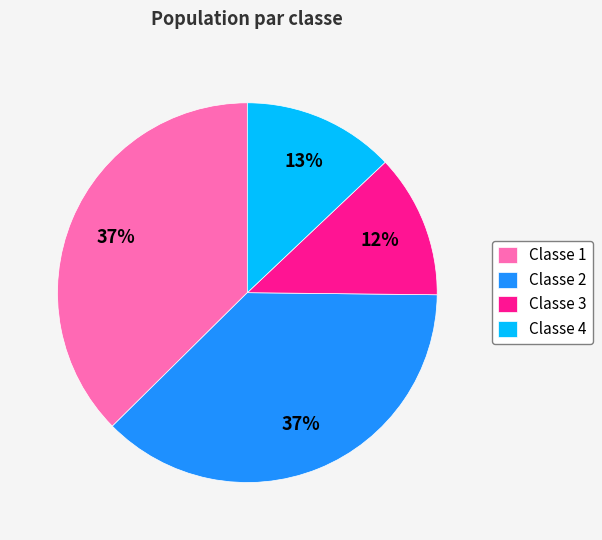

The Classe 2 slice represents 37% of the pie. True or false?

True